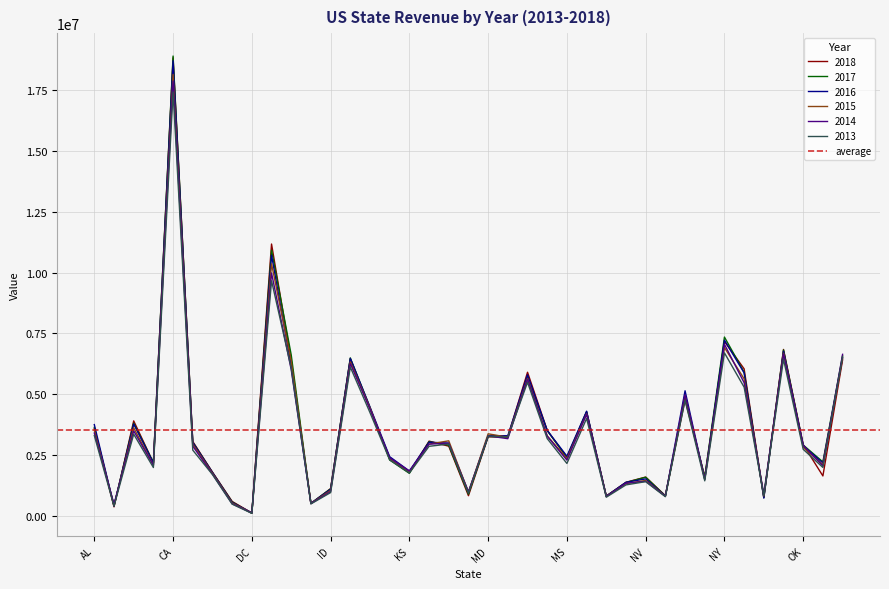

What is the value of the 2015 point at the 20th from the left?

980171